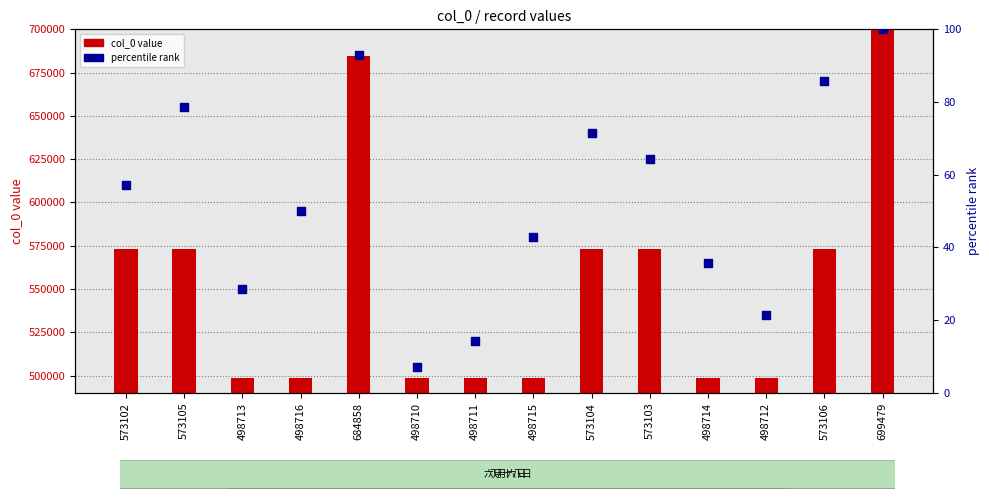

Which series has the widest spread of Y values?

col_0 value